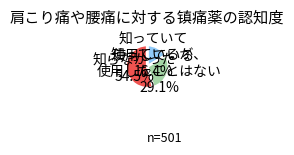

Approximately how many times larger is the value at 知っているが、 使用したことはない compared to 知っていて 使用している?

1.8